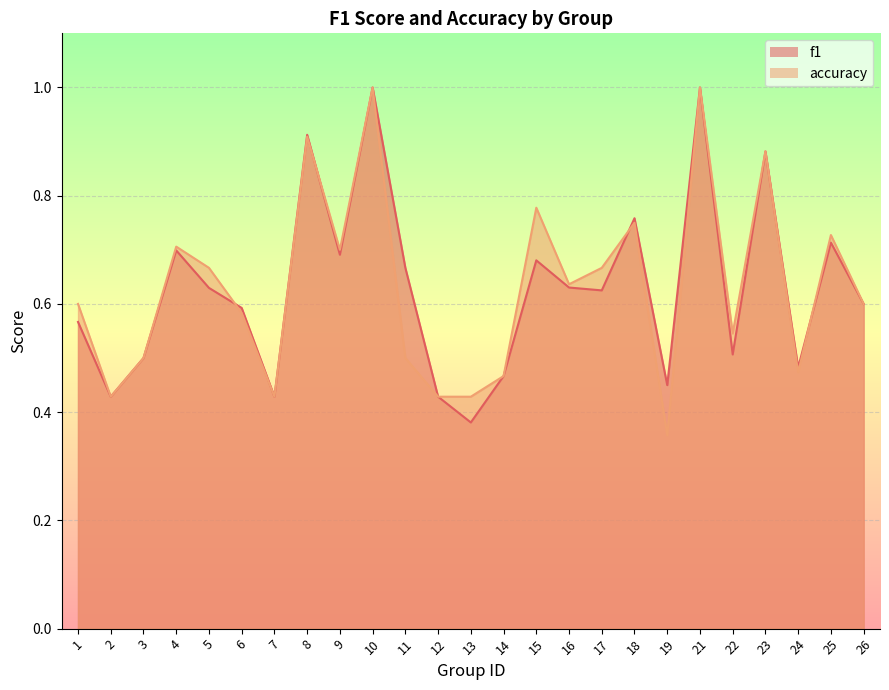

Is it true that f1 equals 0.6 at 16?

True